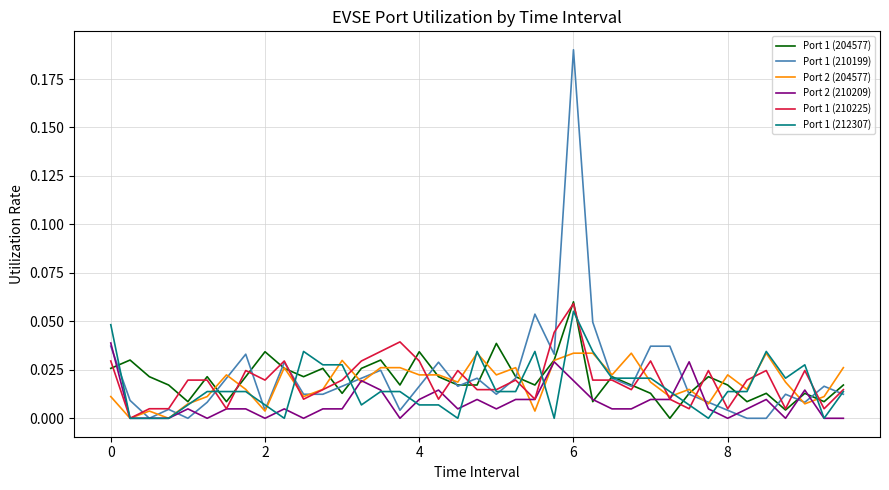

Count the Port 1 (212307) values in the range 0 to 1.

39